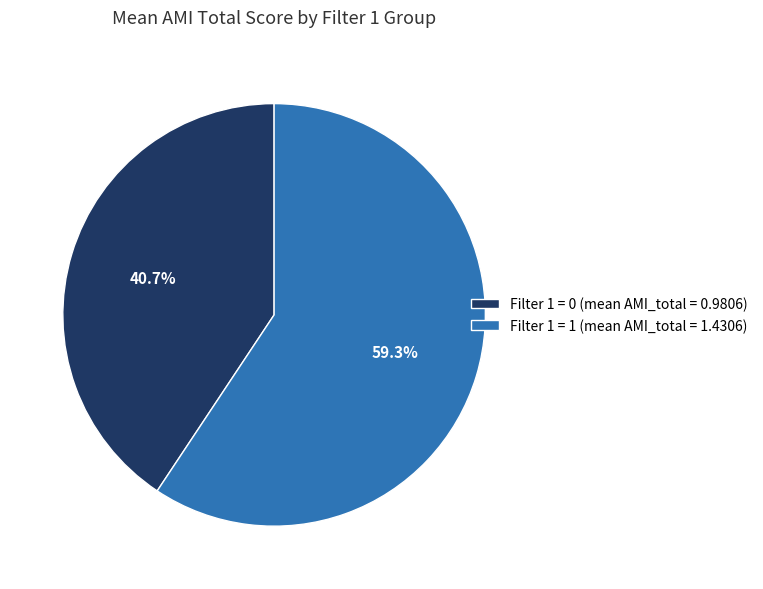

Do Filter 1 = 0 (mean AMI_total = 0.9806) and Filter 1 = 1 (mean AMI_total = 1.4306) together represent more than half of the pie?

Yes